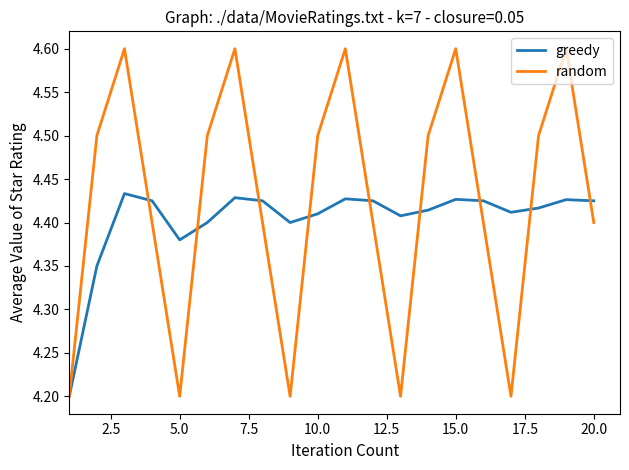

Which series has the largest range (max minus min)?

random